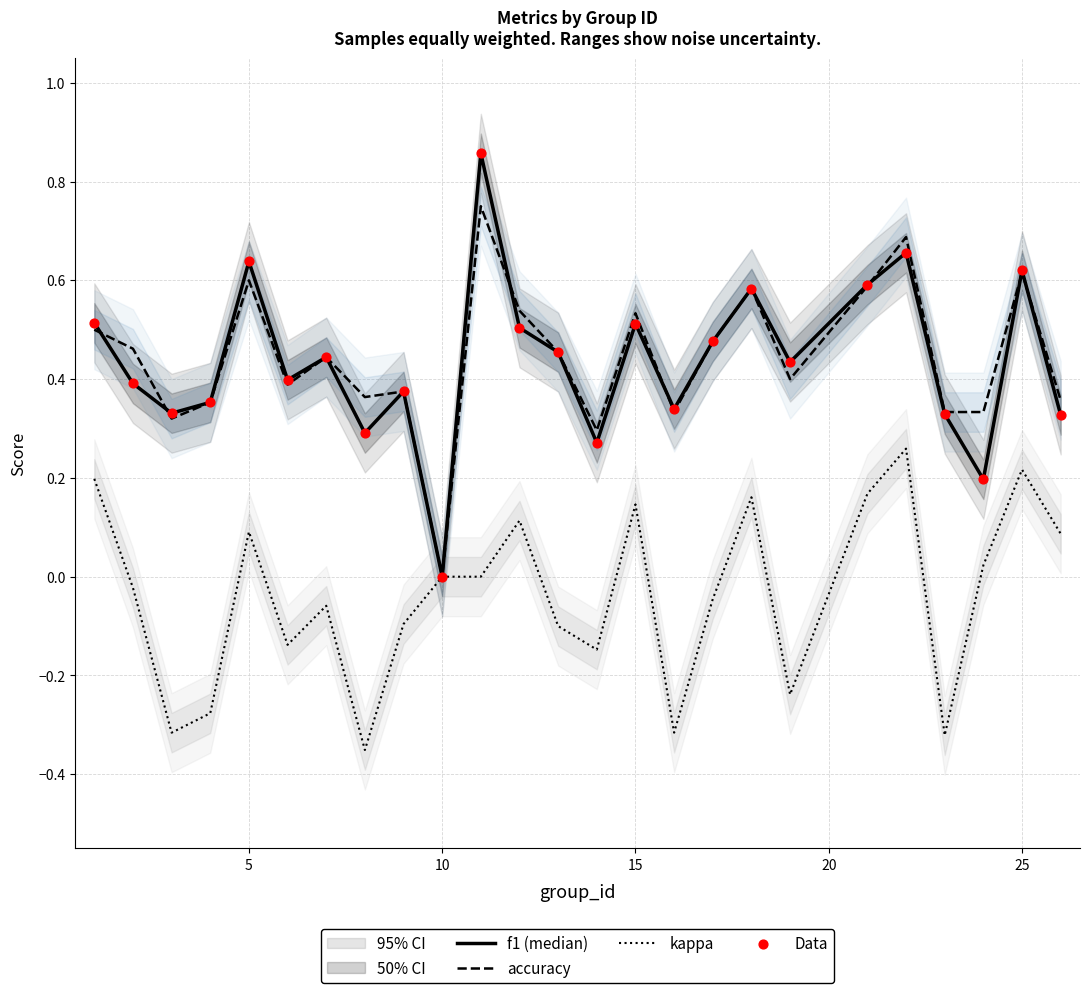

Which category has the lowest value in the accuracy series?

10